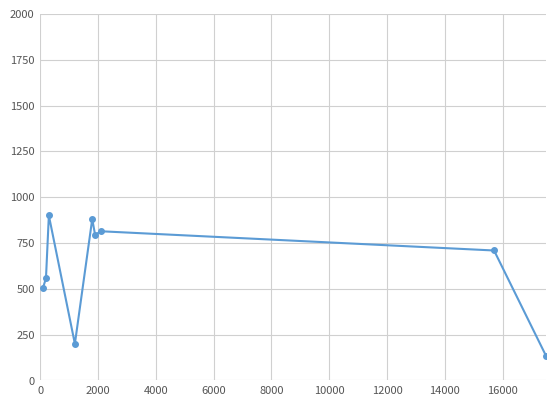

Reading left to right, transcribe all the data shown in this chart.

506.9	557.0	900.0	200.0	880.0	794.4	814.0	709.0	133.3